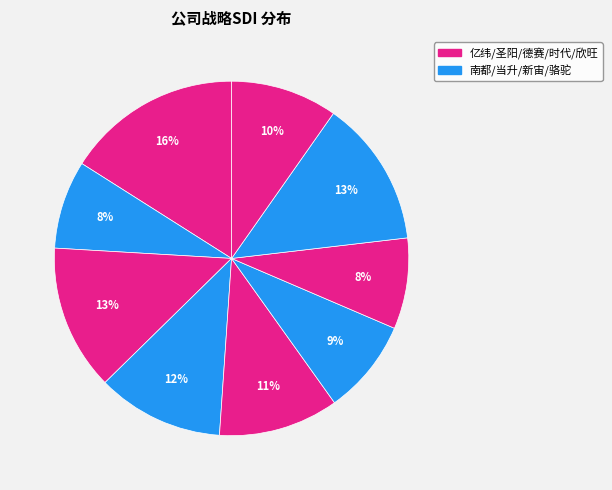

How many slices are in this pie chart?

9